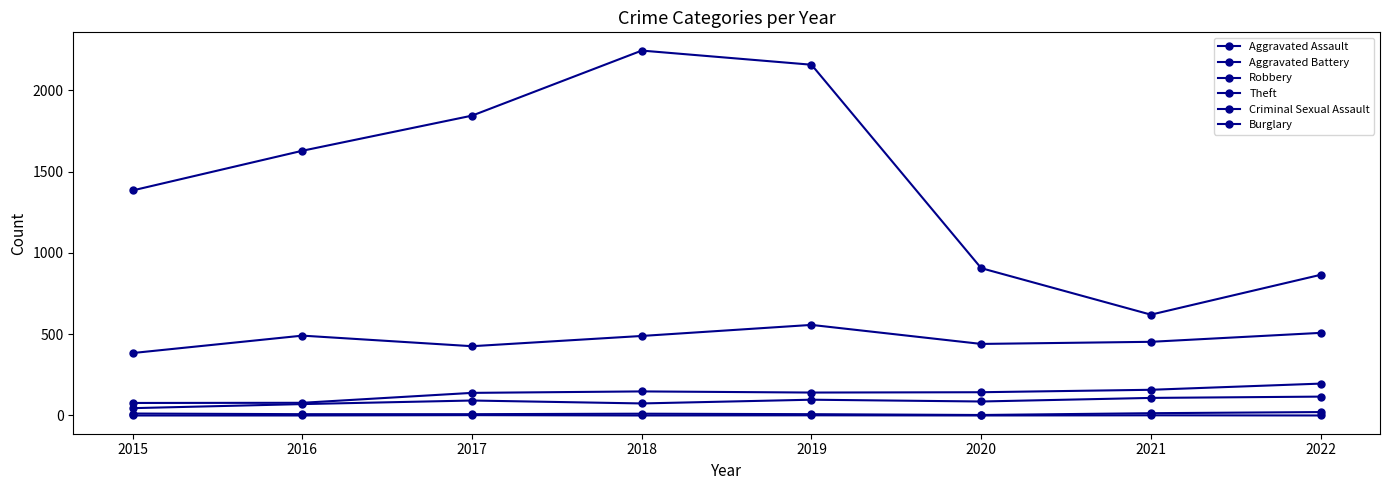

Count the number of categories in the chart.

8